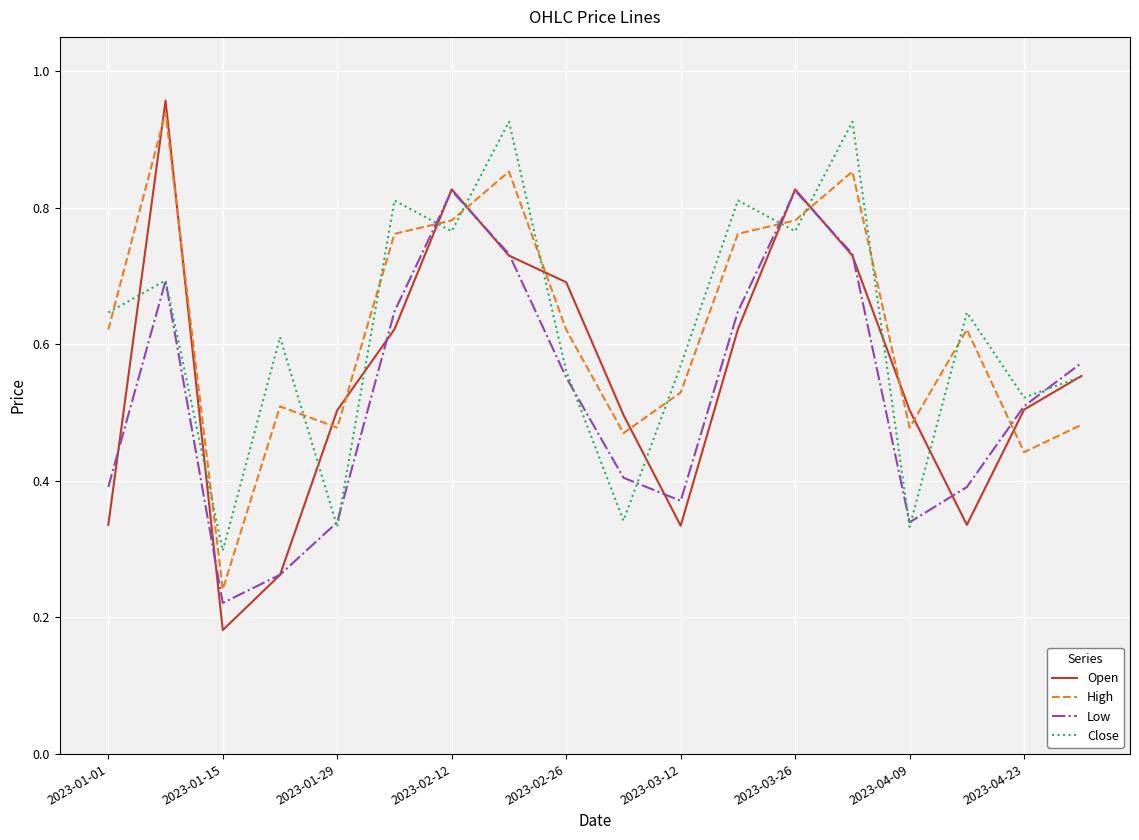

True or false: High and Close intersect in this chart.

True